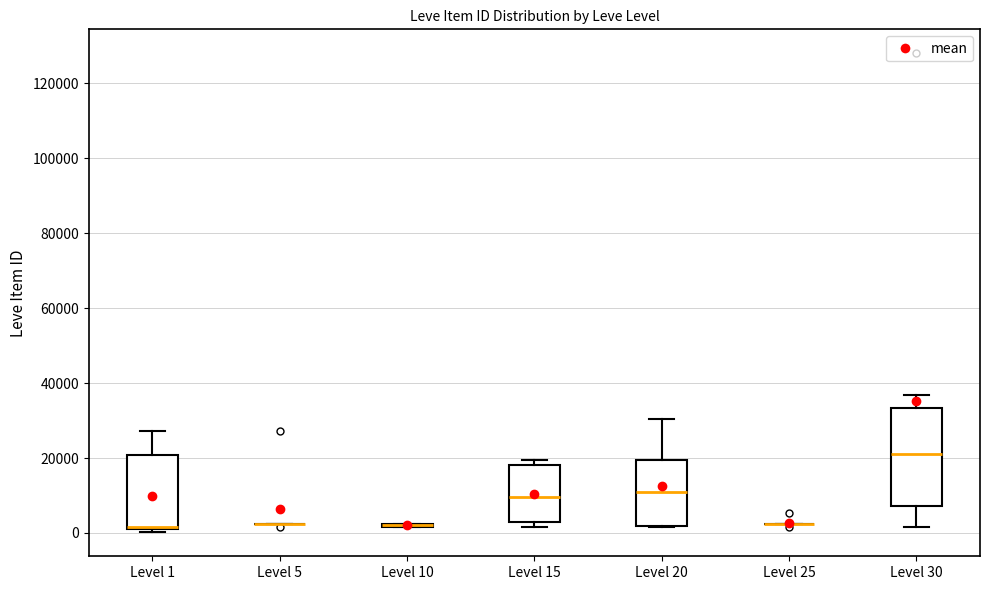

Reading left to right, read every box against the y-axis: the position of its median line, the range the box covers, and the ends of its whiskers. The values are not printed on the chart, so give them approximately, as read against the axis.

Level 1: median 2000 (just above the box's lower edge), box 2000 to 20000, whiskers 0 to 28000
Level 5: box collapsed to a line at 2000, whiskers 2000 to 2000
Level 10: box collapsed to a line at 2000, whiskers 2000 to 2000
Level 15: median 10000, box 4000 to 18000, whiskers 2000 to 20000
Level 20: median 10000, box 2000 to 20000, whiskers 2000 to 30000
Level 25: box collapsed to a line at 2000, whiskers 2000 to 2000
Level 30: median 22000, box 8000 to 34000, whiskers 2000 to 36000